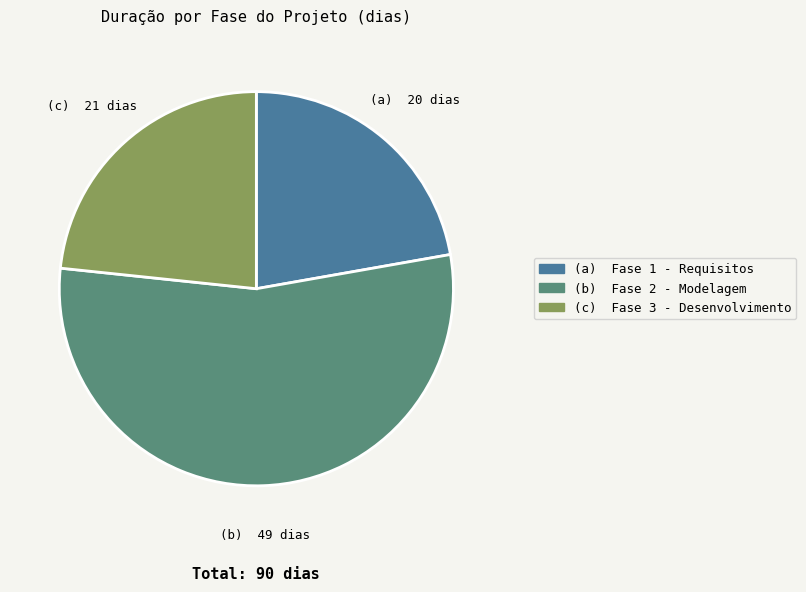

Does any single category account for the majority?

Yes